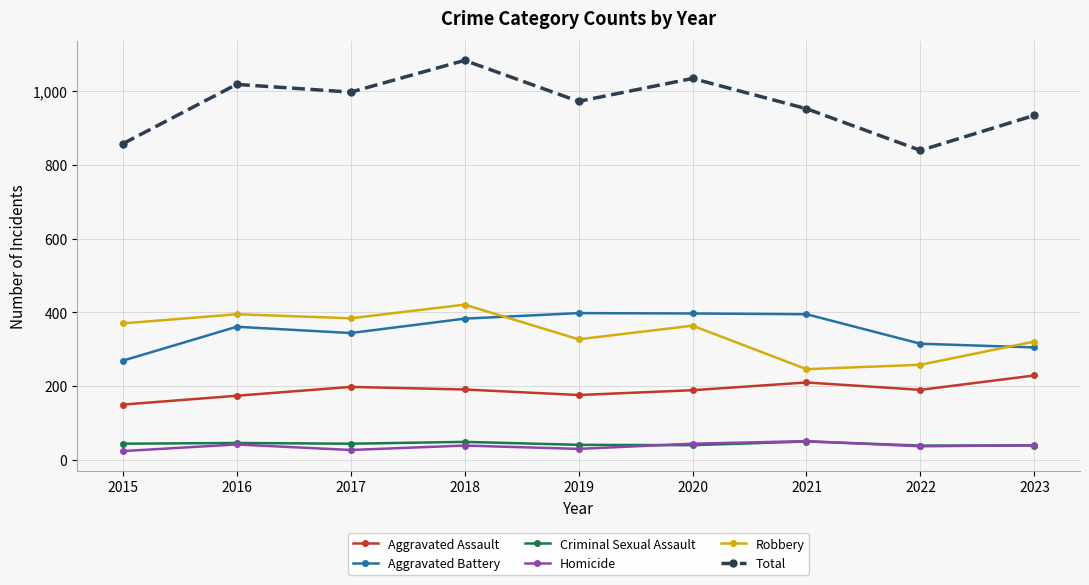

How many data points in Total are less than 972?

4